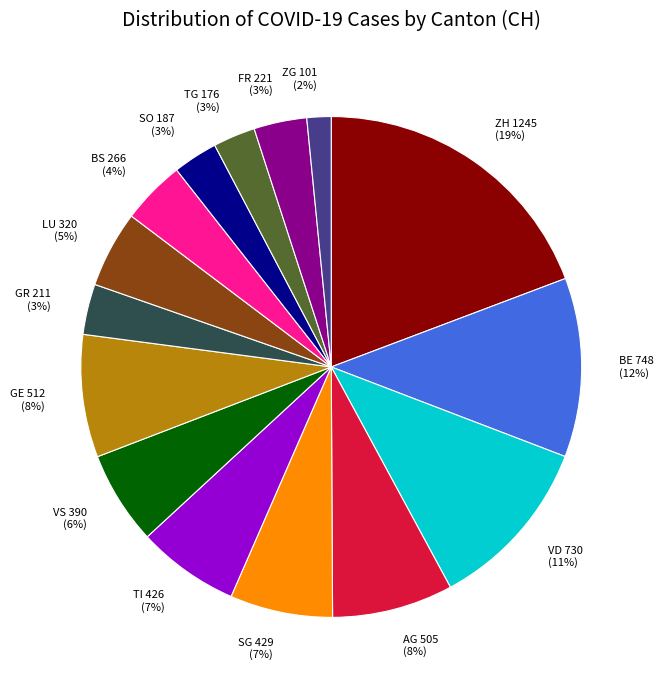

What is the change in value from ZH to BE?

-497